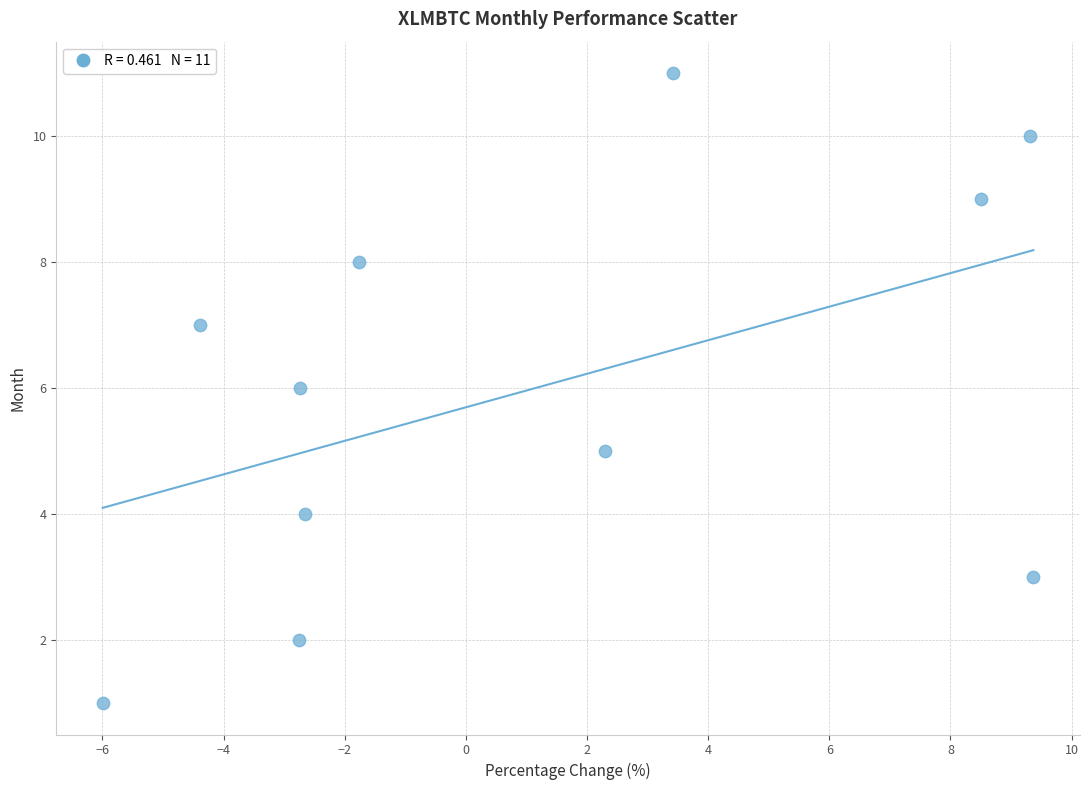

What is the average Y value?

6